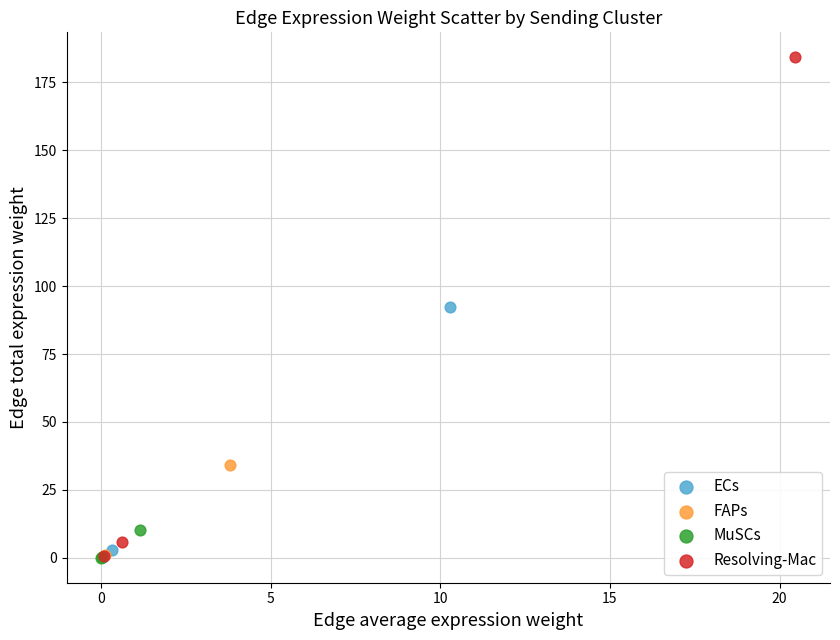

Which series has the widest spread of Y values?

Resolving-Mac